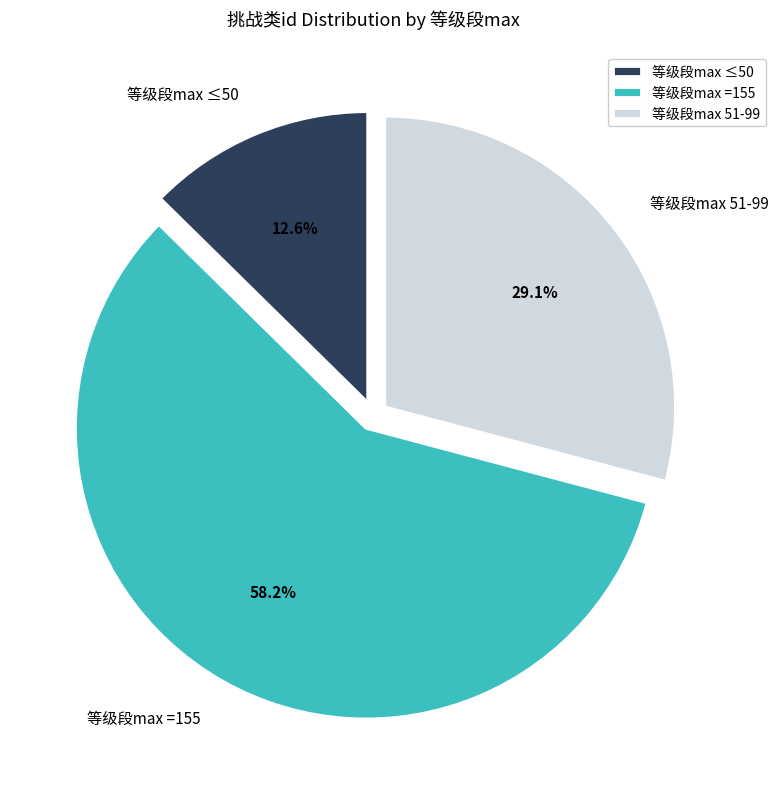

What percentage is NOT represented by 等级段max 51-99?

70.9%